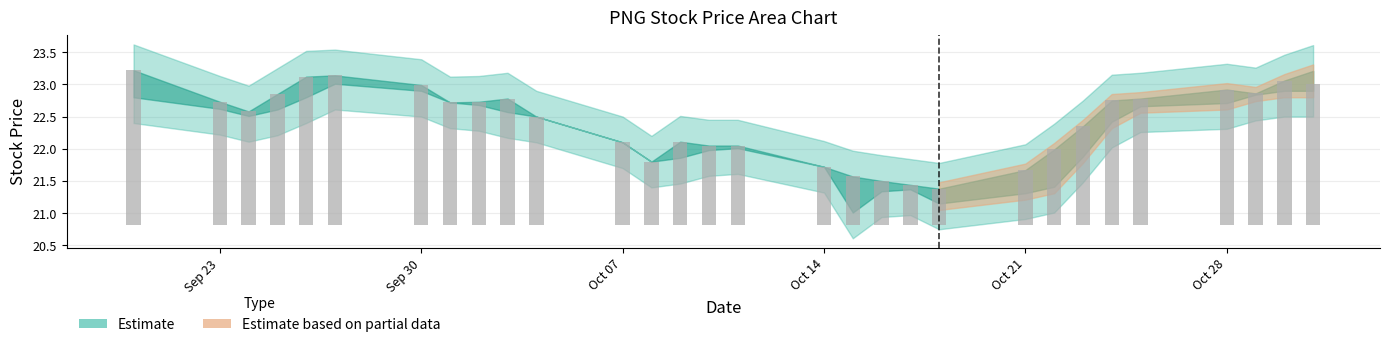

At which category does the chart reach its minimum across all series?

2013-10-15